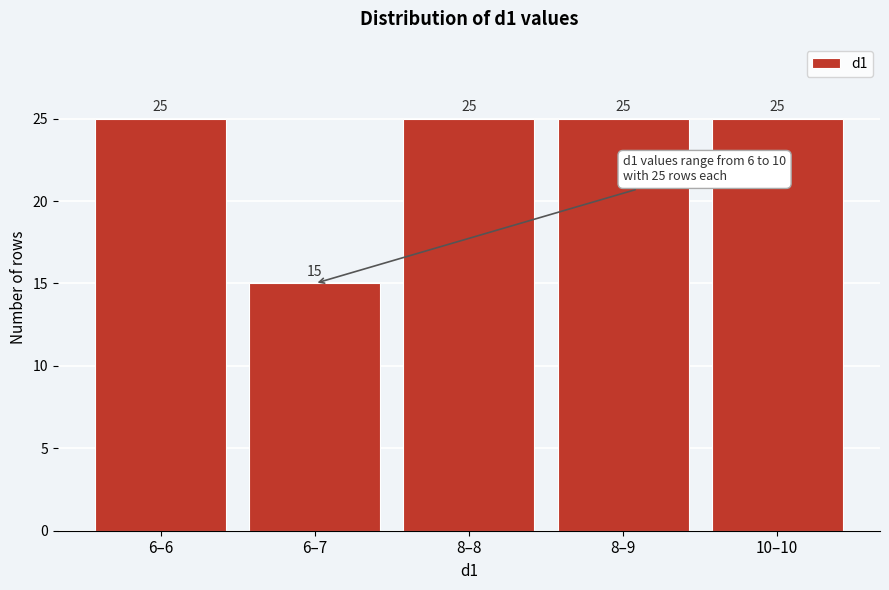

Reading right to left, transcribe all the data shown in this chart.

10–10=25	8–9=25	8–8=25	6–7=15	6–6=25